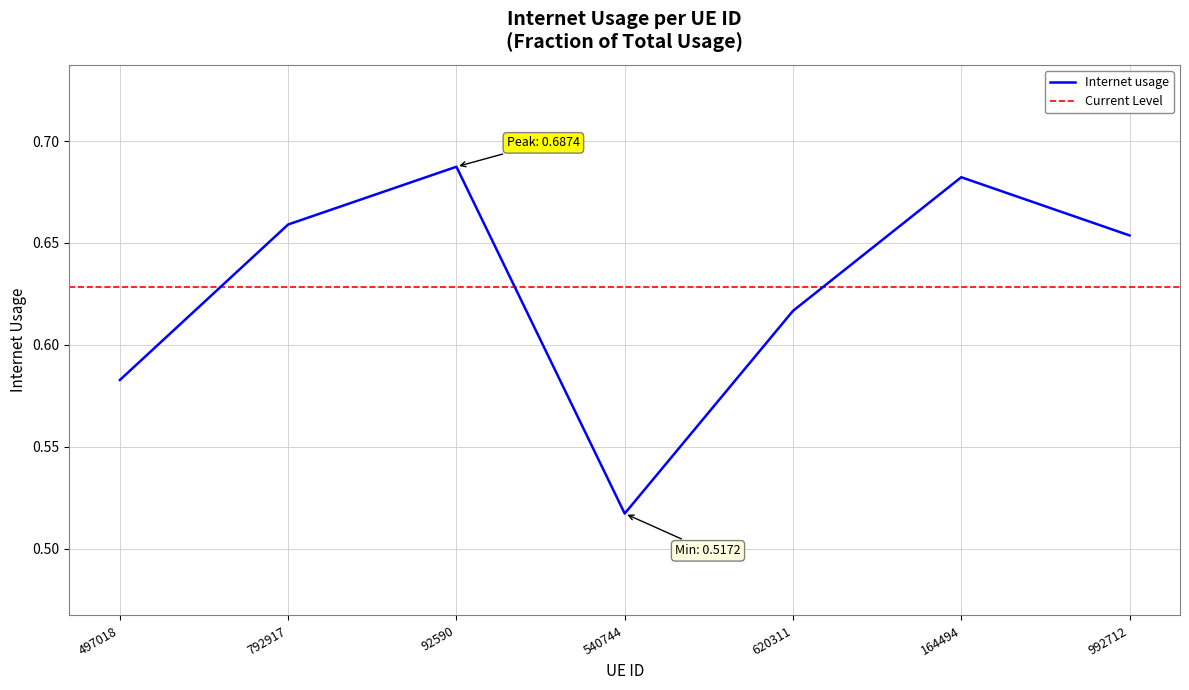

Reading left to right, list all the values displayed in this chart.

497018=0.6	792917=0.7	92590=0.7	540744=0.5	620311=0.6	164494=0.7	992712=0.7